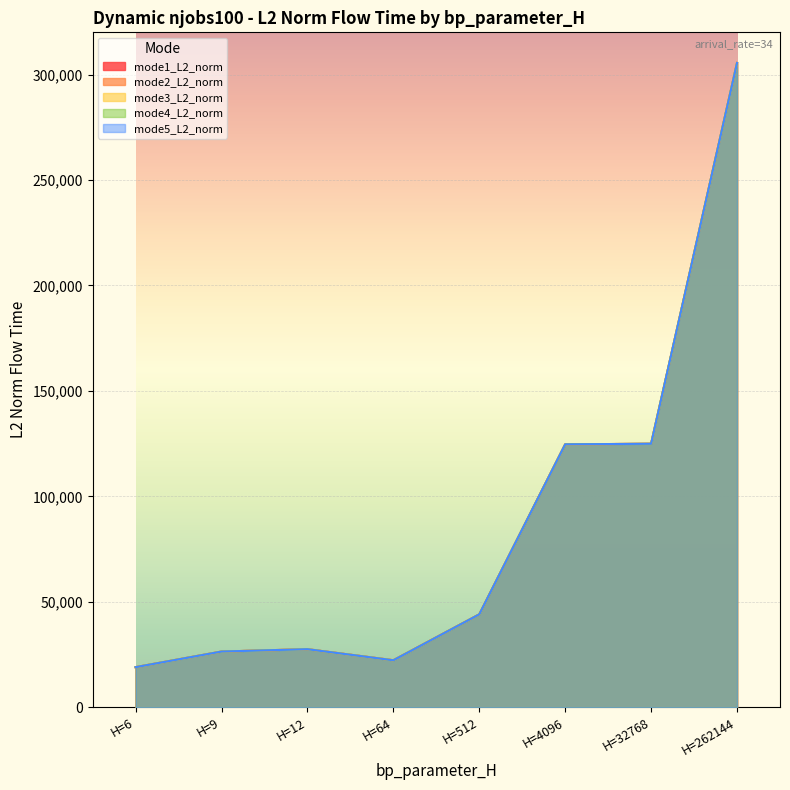

At which label does mode5_L2_norm reach its minimum?

H=6